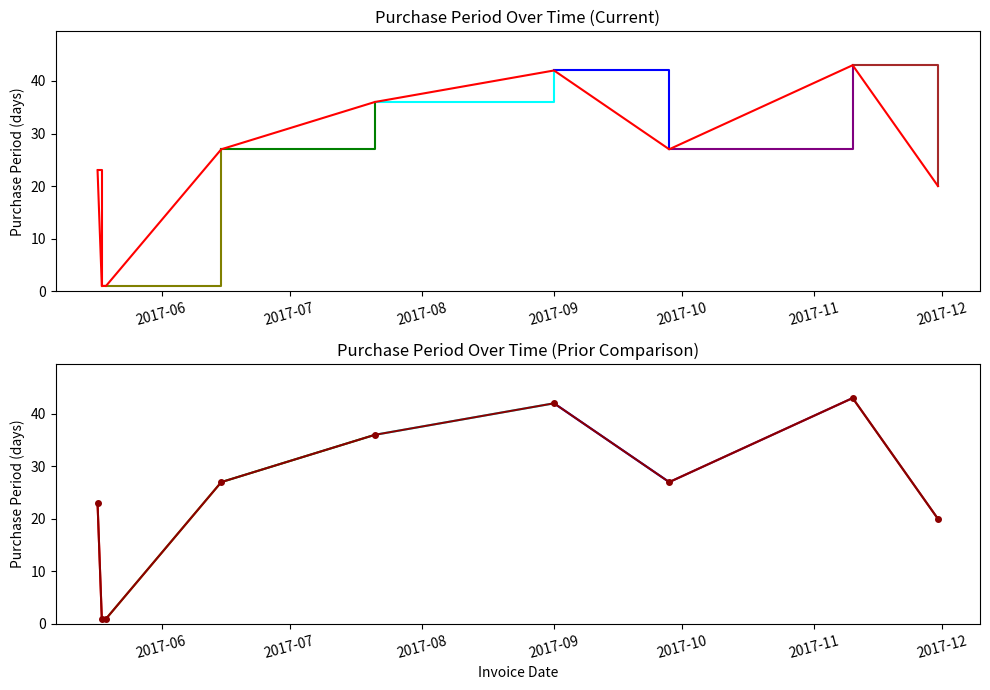

Between 2017-07-21 and 2017-11-30, which is larger?

2017-07-21